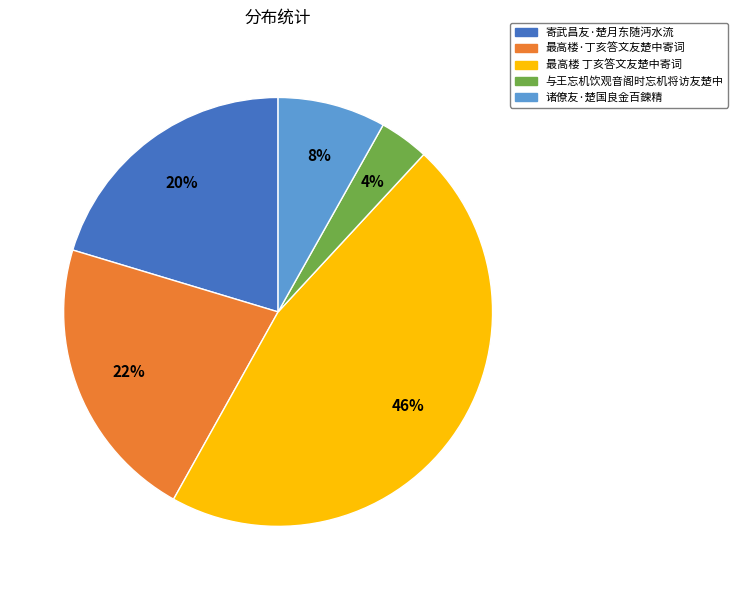

To the nearest percent, what is the average slice percentage?

20%